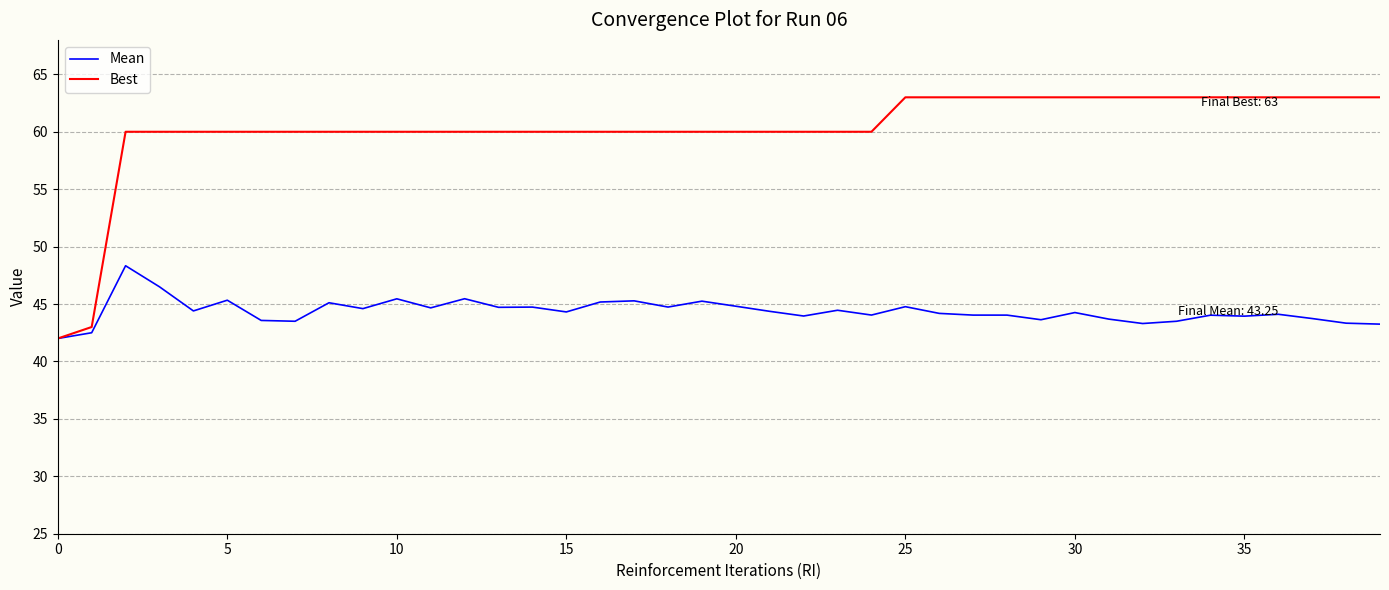

What is the smallest value displayed?

42.0